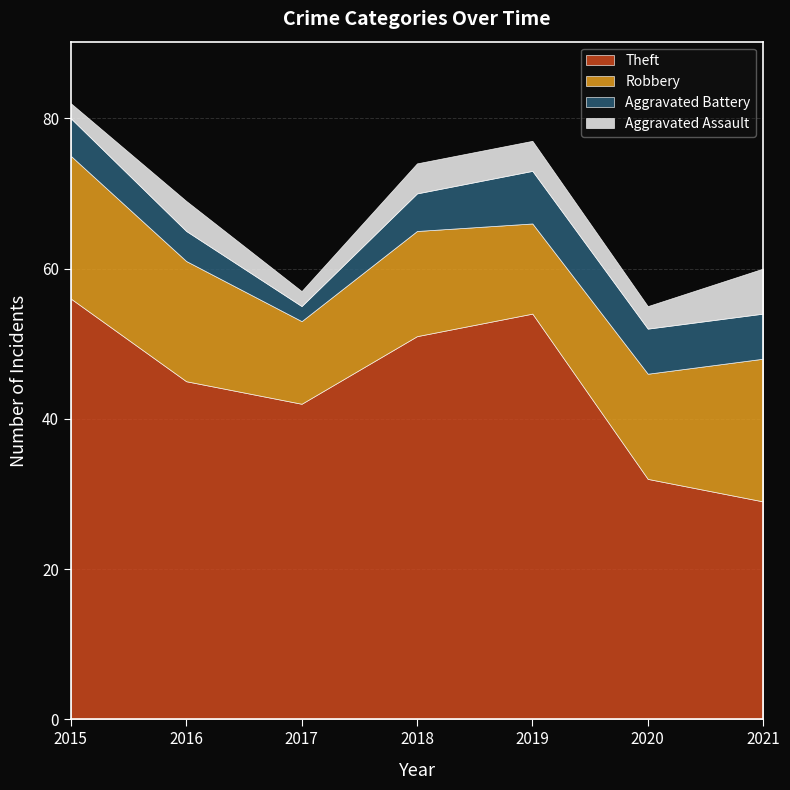

What is the sum of the Theft values at 2017 and 2020?

74